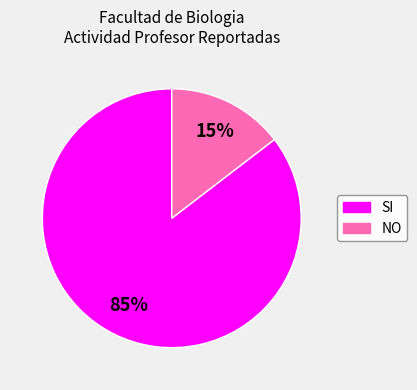

Combined, do NO and SI account for over 50%?

Yes